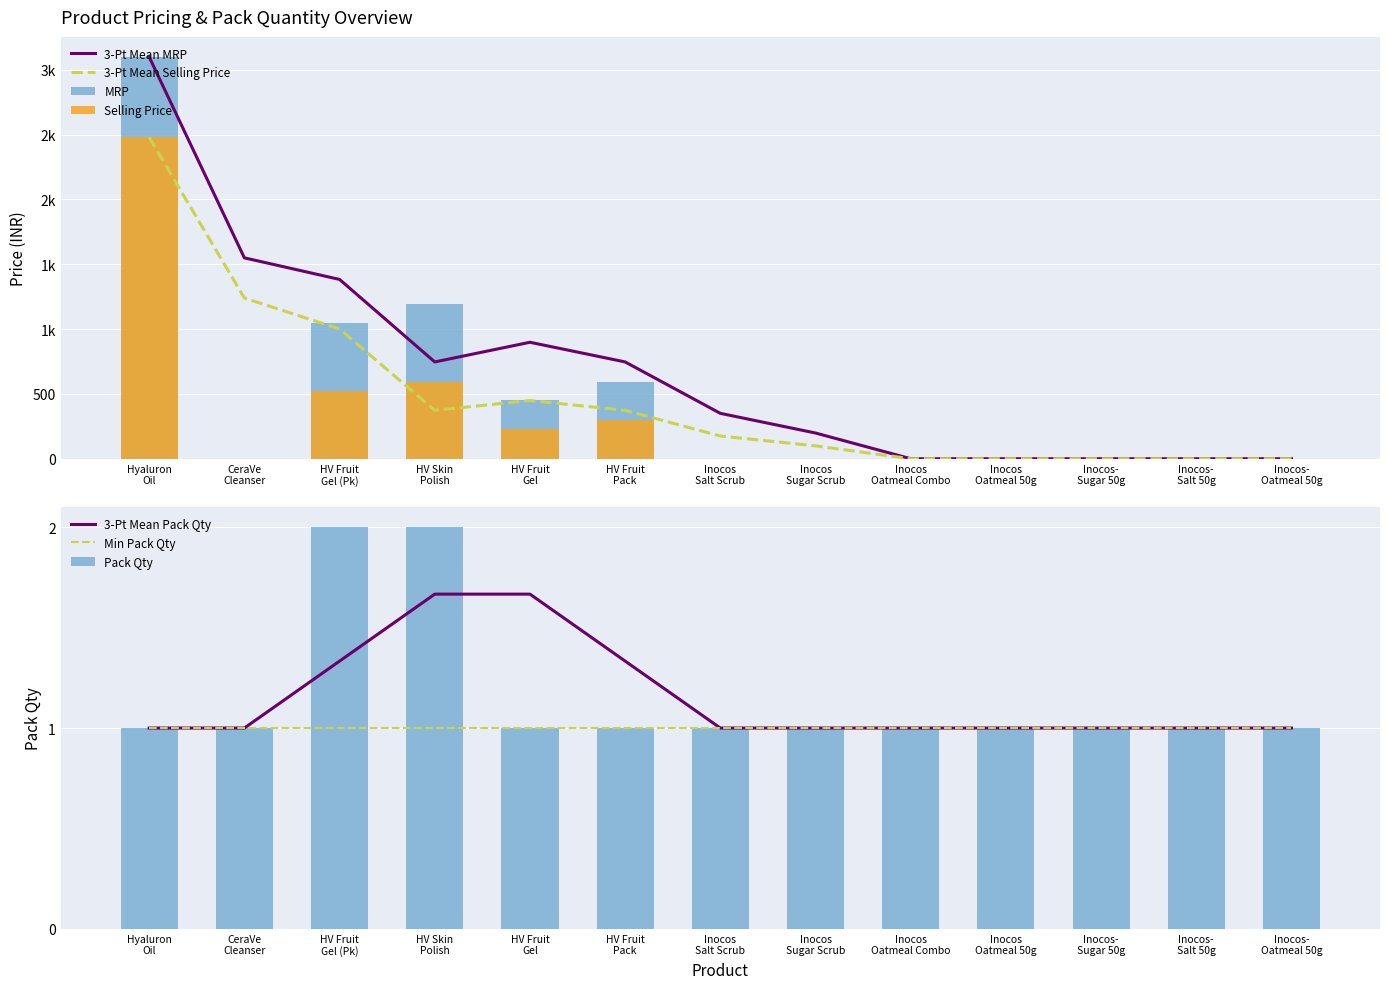

True or false: MRP has a value of 0 at Inocos- Sugar 50g.

True